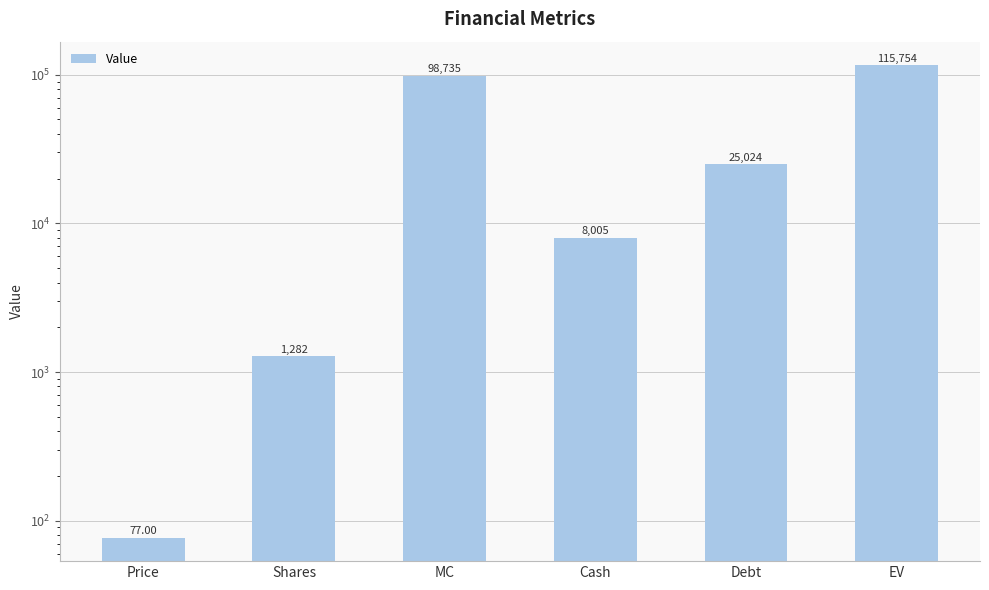

Reading left to right, what are all the values shown in this chart?

Price=77.0	Shares=1282.3	MC=98734.8	Cash=8005.0	Debt=25024.0	EV=115753.8